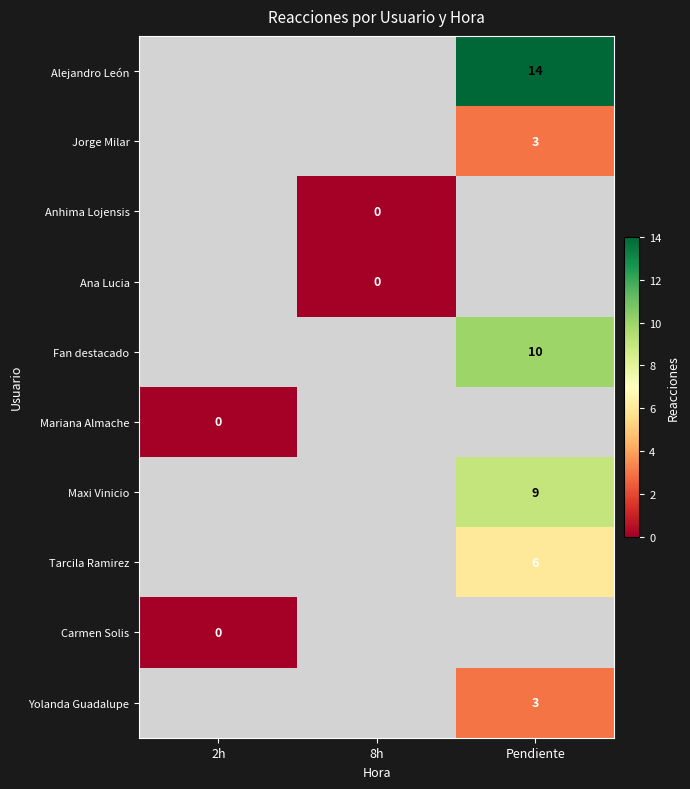

How many distinct data groups are displayed?

10